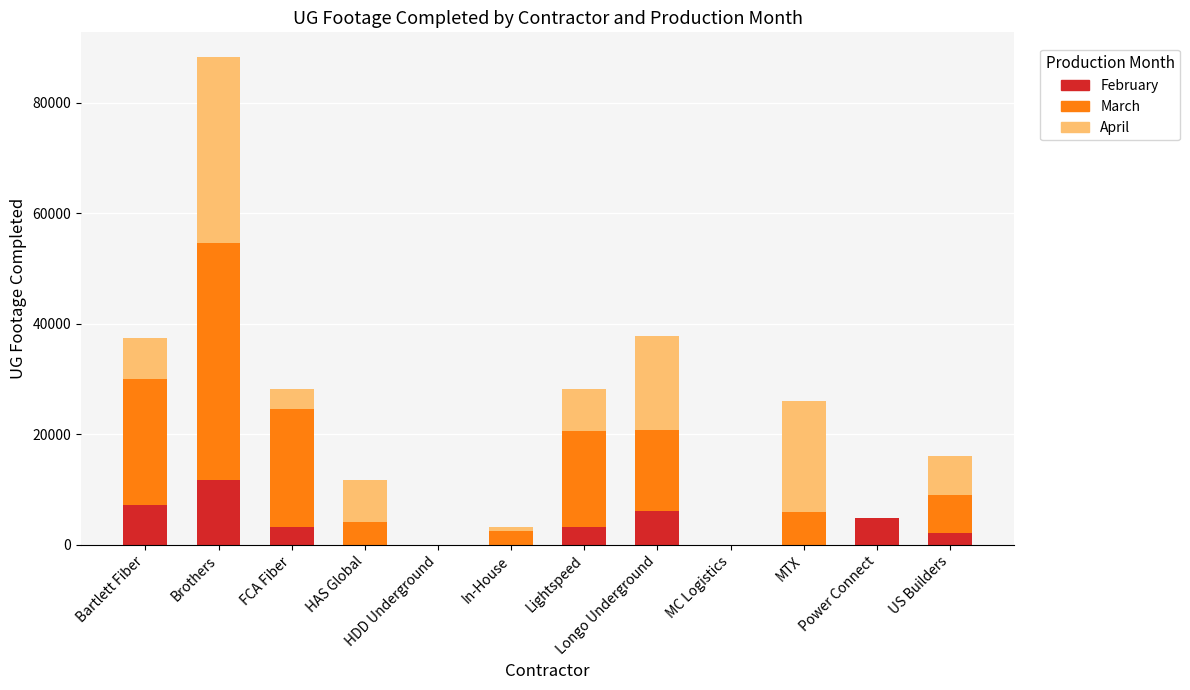

How many distinct data groups are displayed?

3